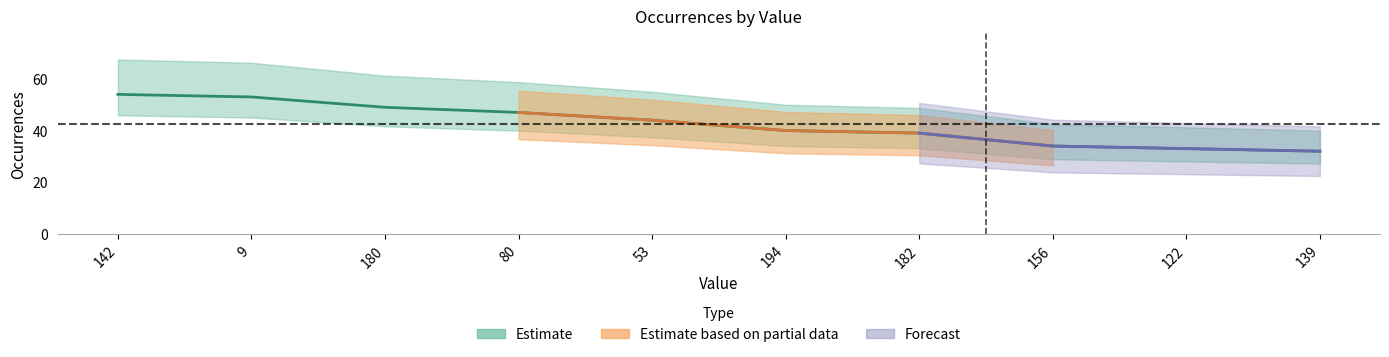

What is the label of the 5th point from the right?

194